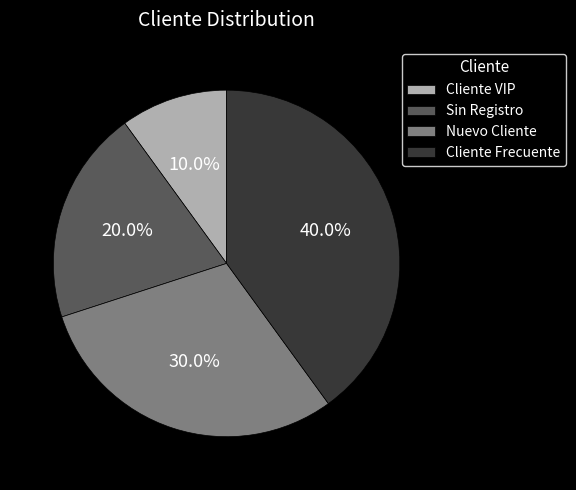

To the nearest percent, what portion does Sin Registro represent?

20%